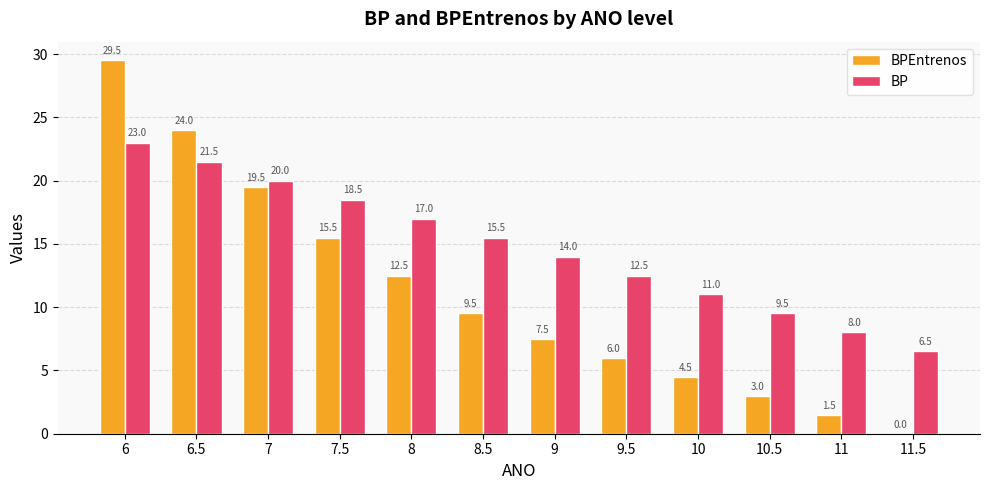

At which category is the sum across all series the highest?

6